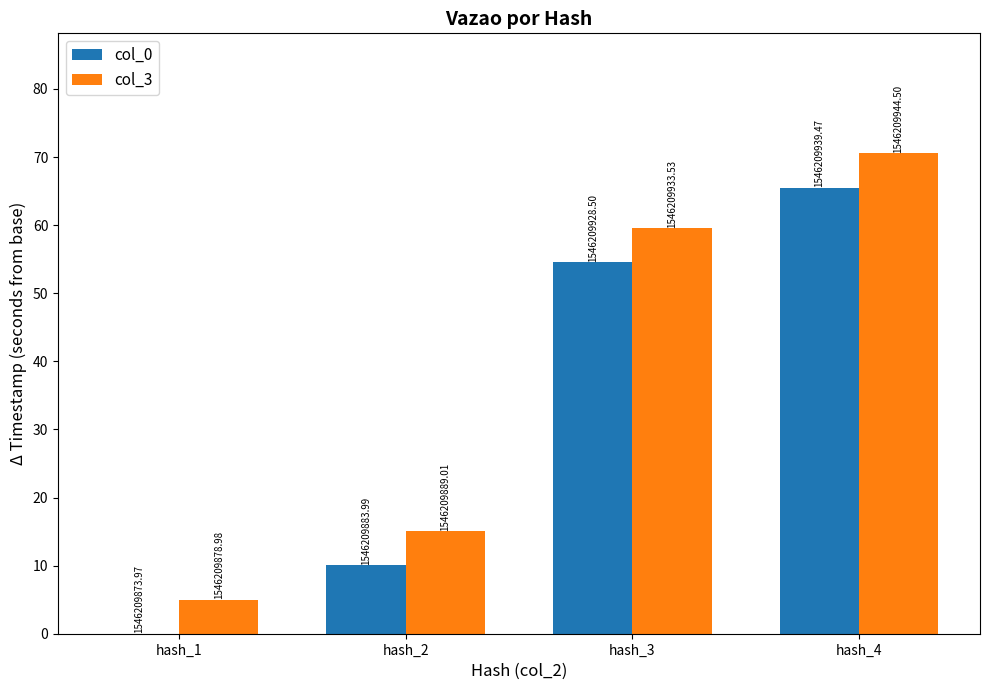

What are all the series names shown in the legend?

col_0, col_3